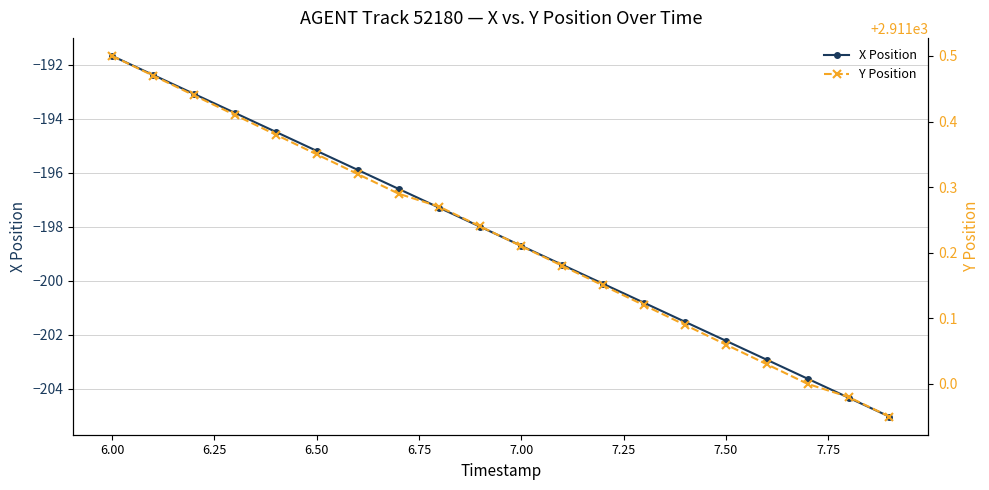

At how many categories does at least one series exceed 2676?

20